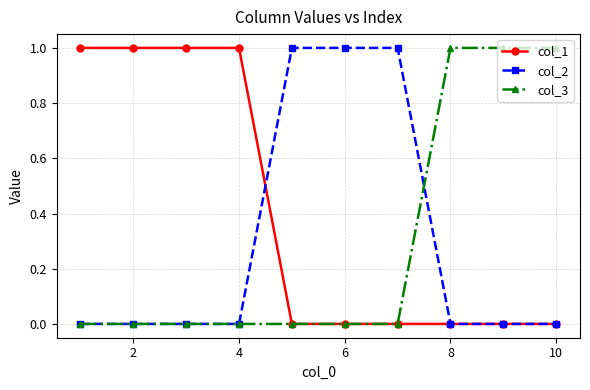

Which series has the largest total across all categories?

col_1